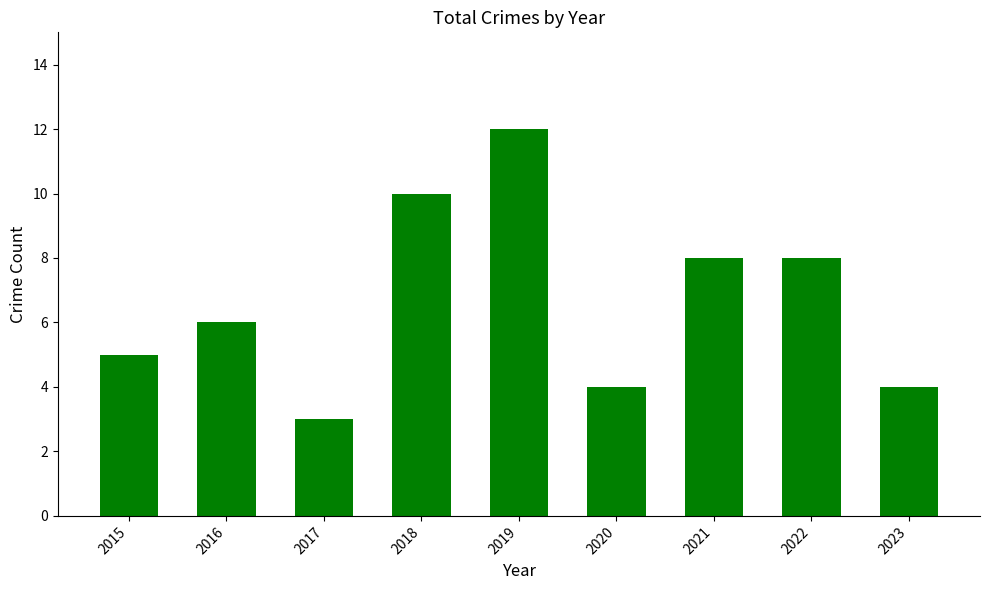

What is the change in value from 2016 to 2021?

+2